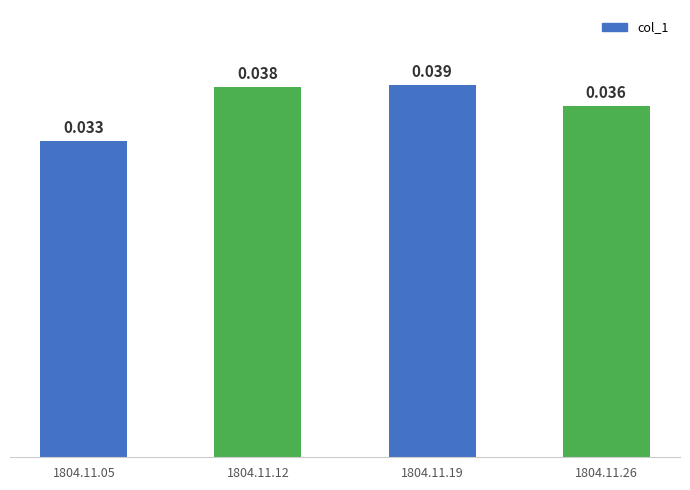

Which has a higher value, 1804.11.19 or 1804.11.26?

1804.11.19